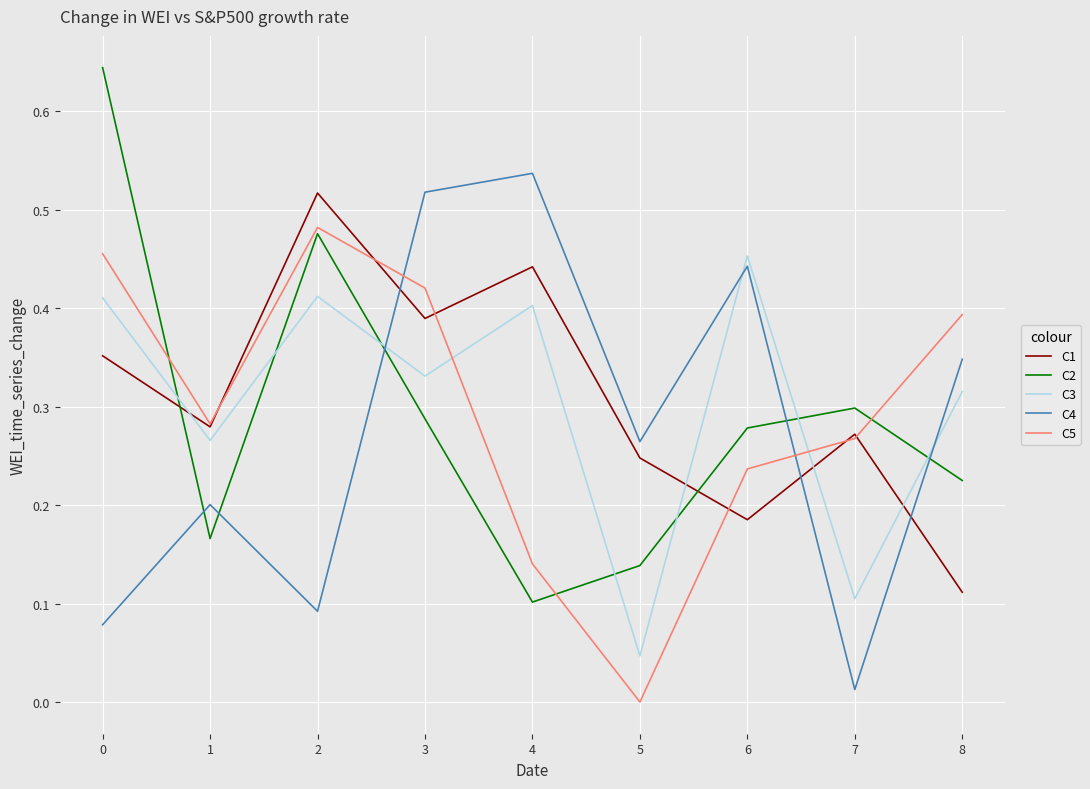

How many times do C3 and C1 cross each other?

4